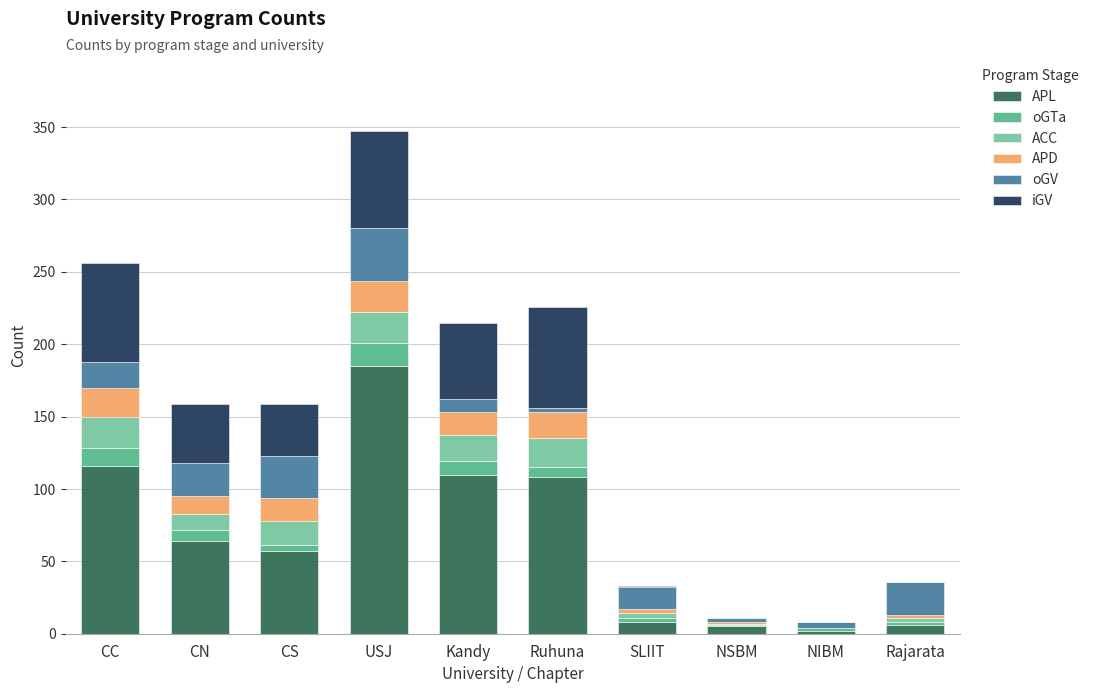

At which category is the sum across all series the highest?

USJ